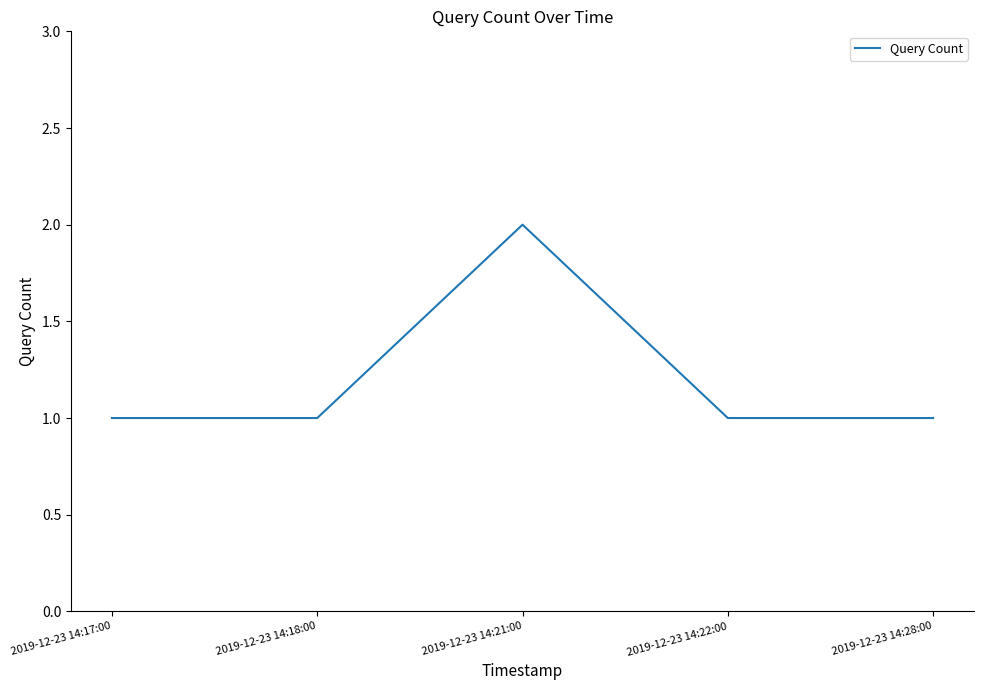

Which label corresponds to the largest value in the chart?

2019-12-23 14:21:00